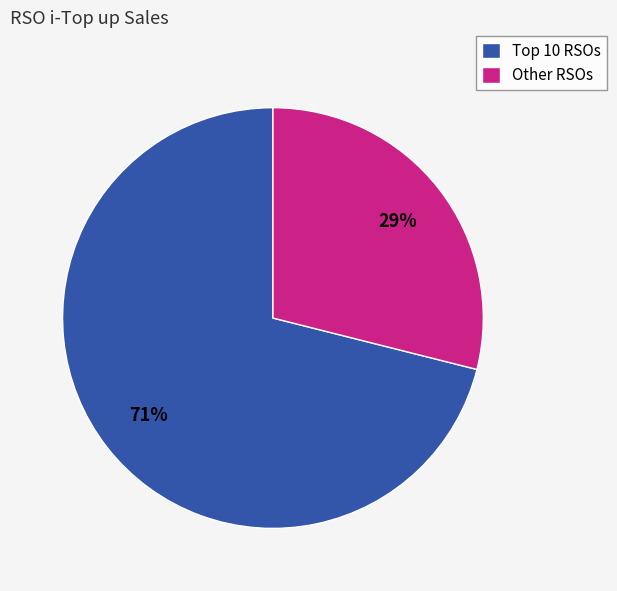

Which category has the biggest portion of the pie?

Top 10 RSOs